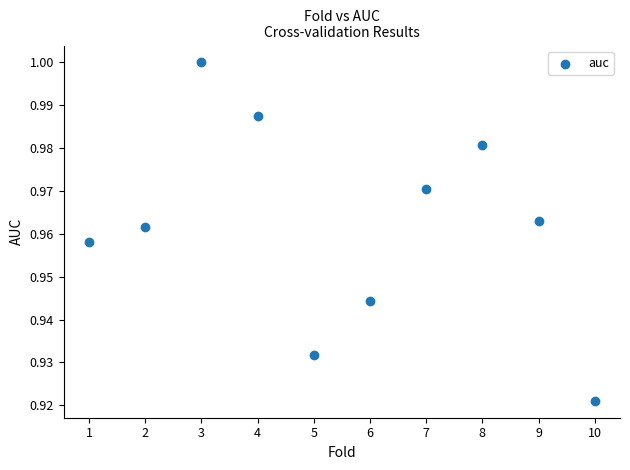

What is the average X value?

5.5